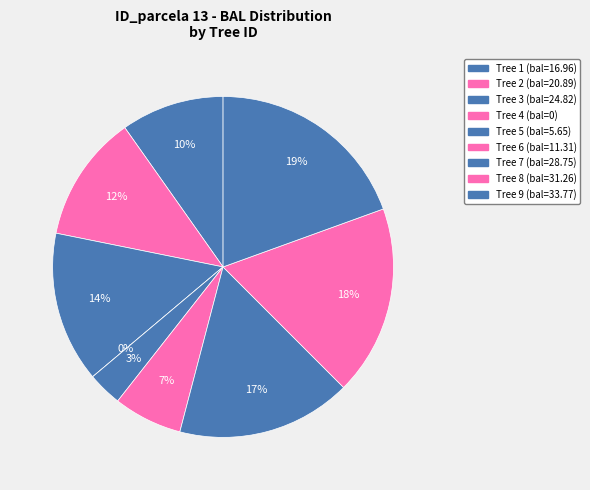

To the nearest percent, what is the average slice percentage?

11%